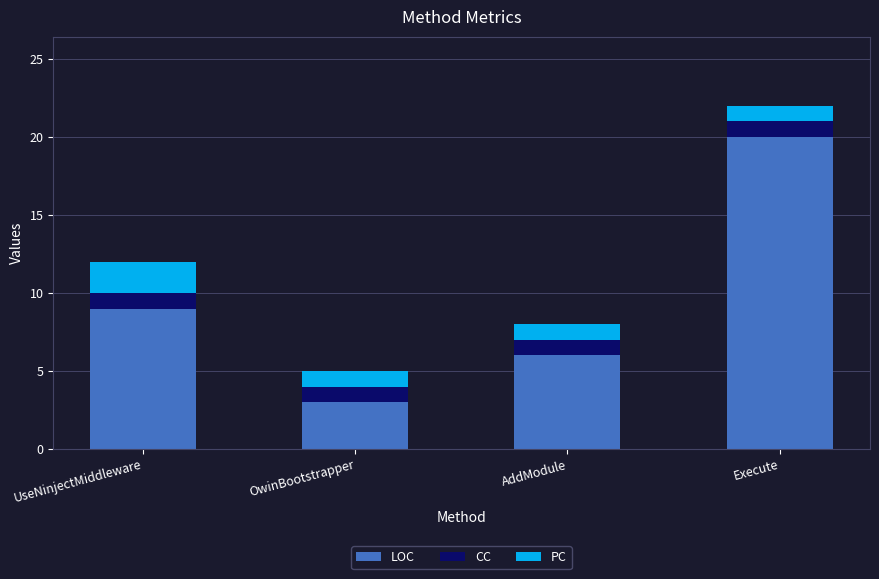

At which label is LOC closest to 11?

UseNinjectMiddleware